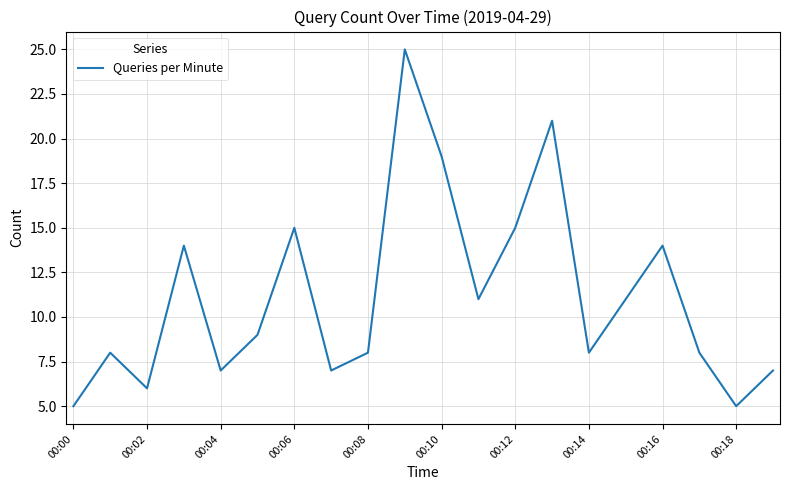

What is the greatest value displayed?

25